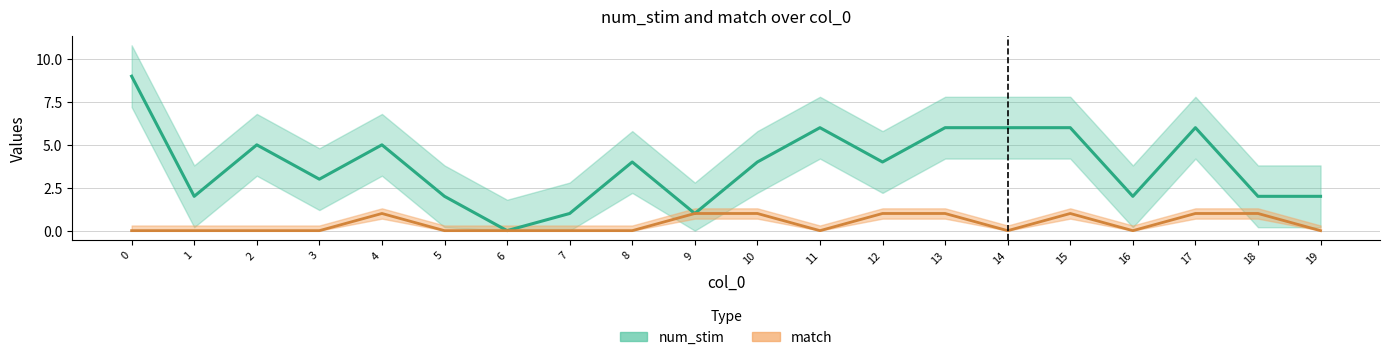

True or false: num_stim and match cross at least once.

False